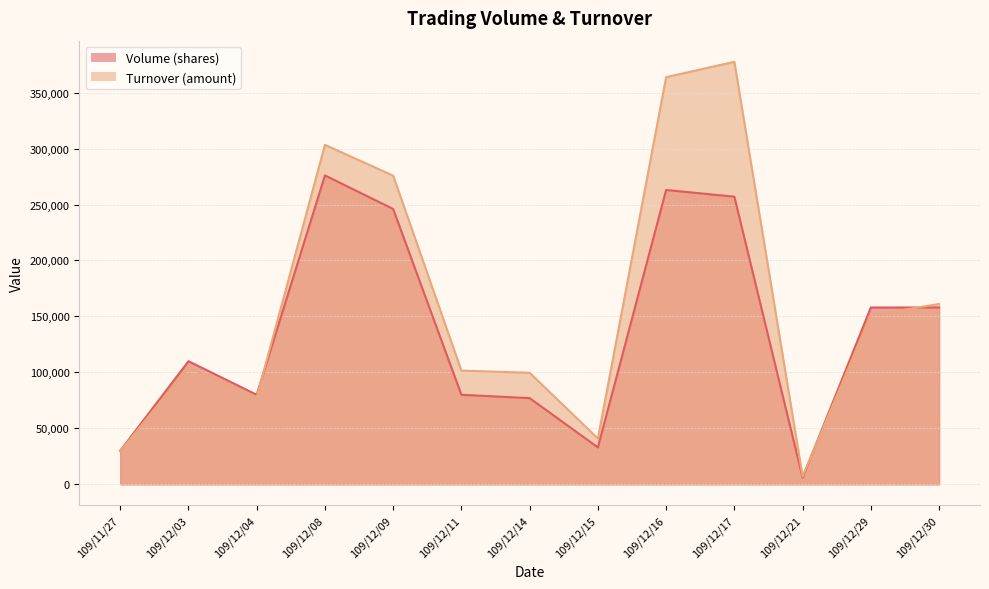

How many intersections are there between Volume (shares) and Turnover (amount)?

3